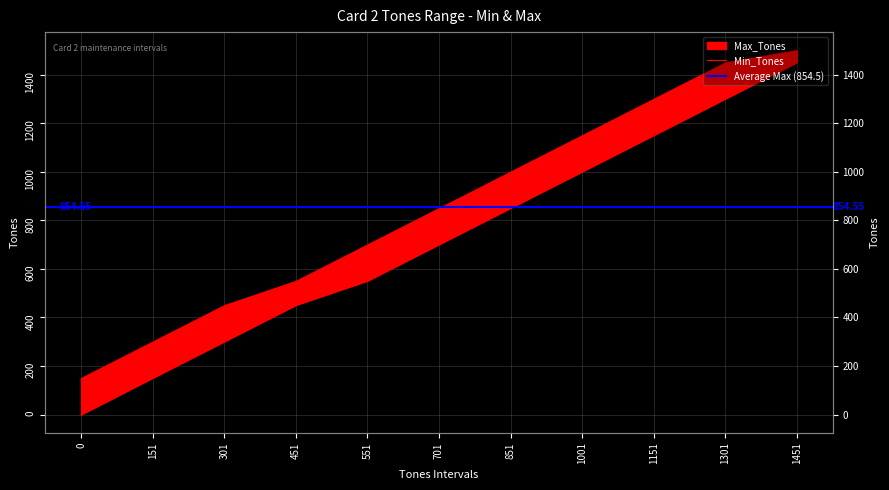

What is the difference between the values at 701 and 851?

150